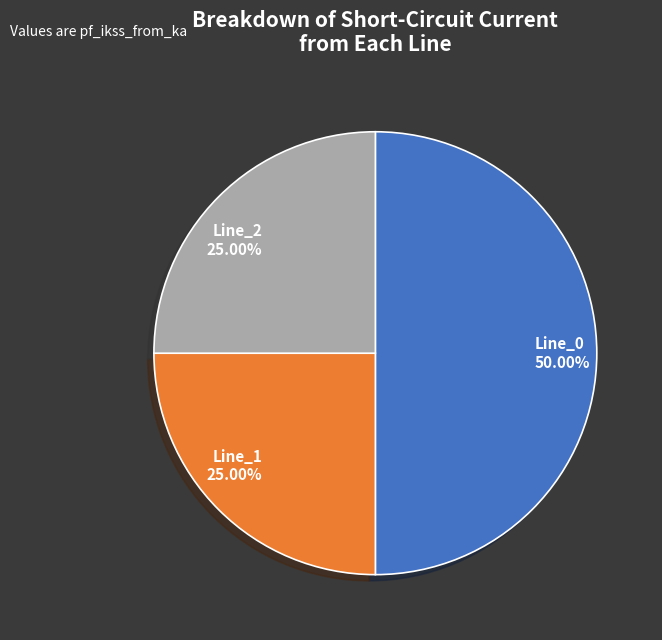

How many slices are in this pie chart?

3